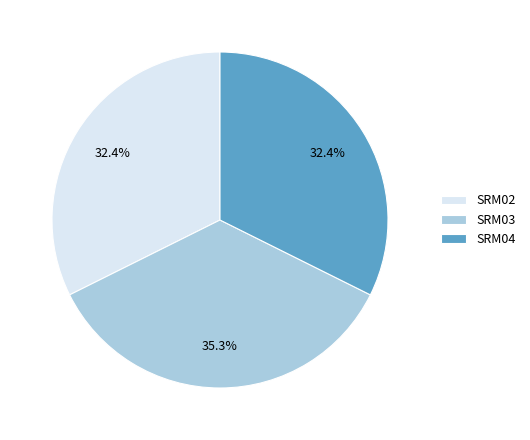

Does SRM02 represent more than half of the total?

No